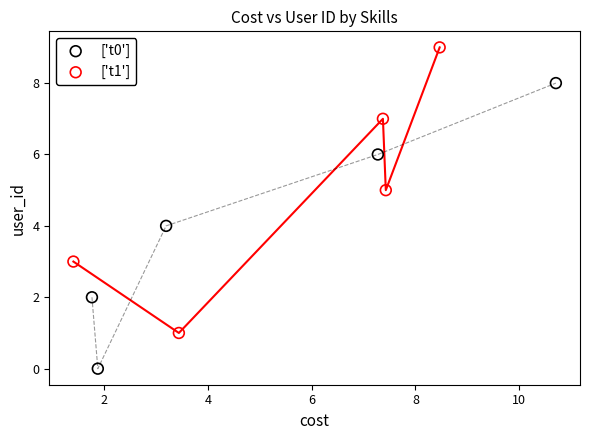

Which series reaches the minimum Y coordinate?

['t0']